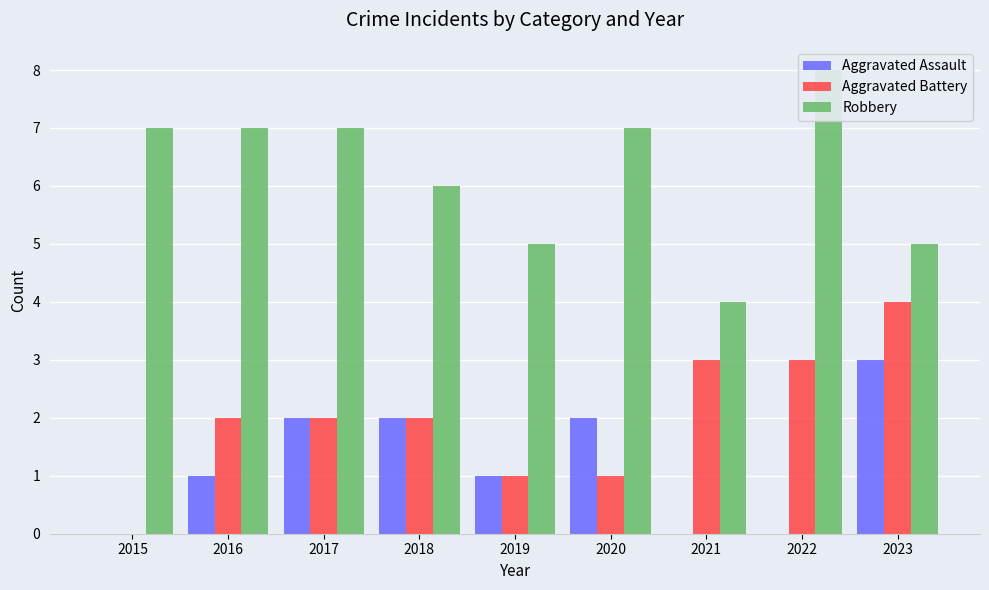

How many data points in Robbery are less than 7?

4